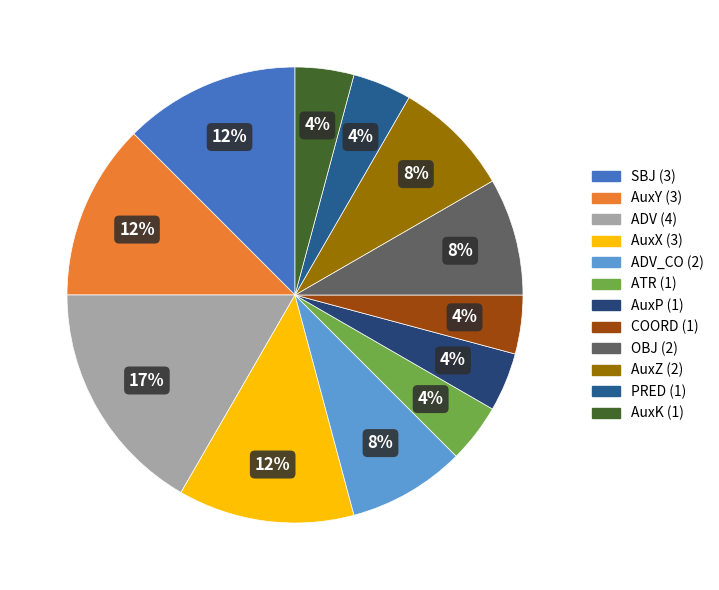

Does any single category account for the majority?

No